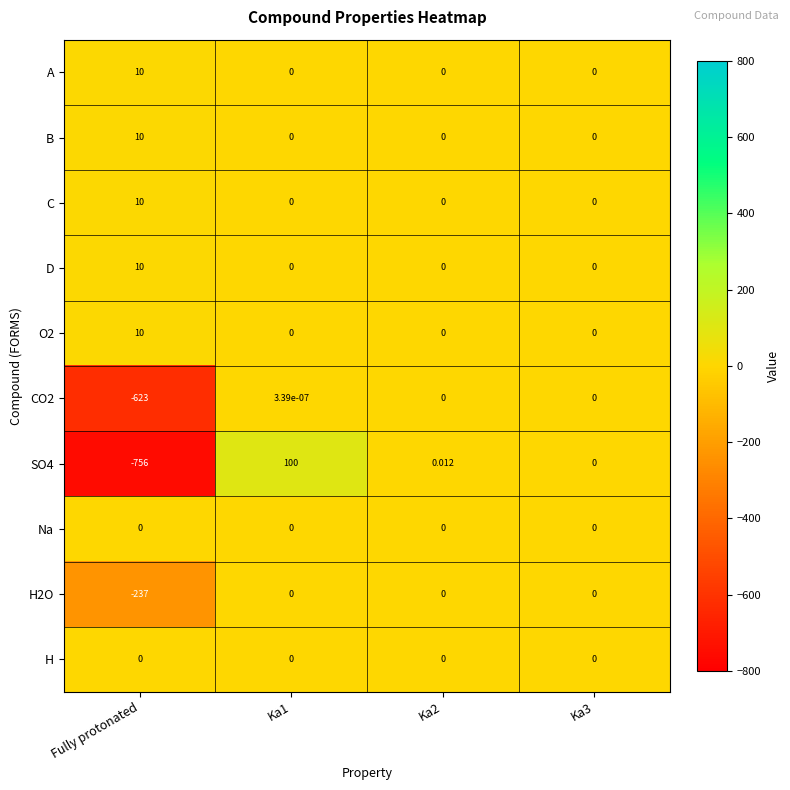

What is the spread (max minus min) of values at Fully protonated?

766.0